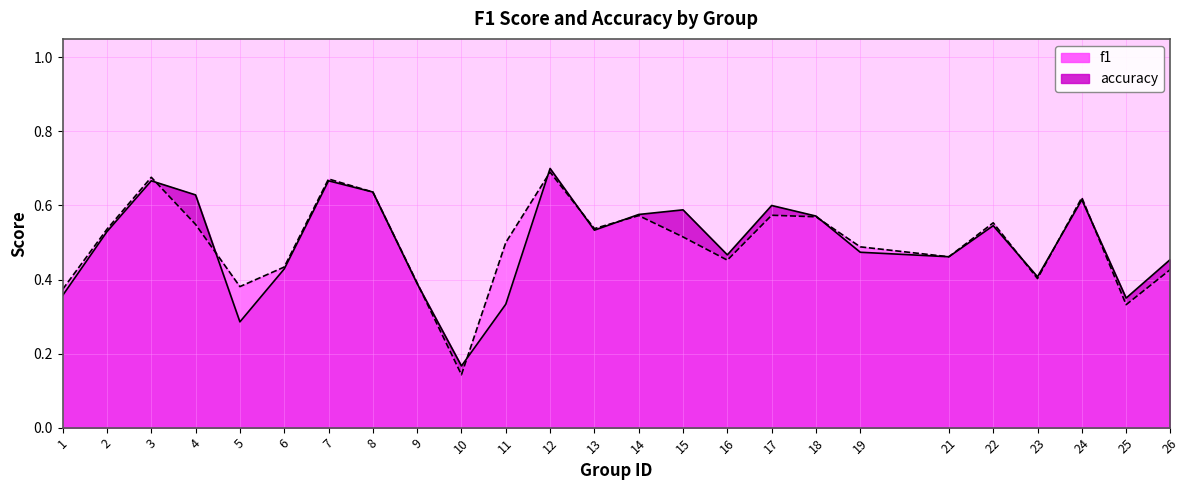

Which series ends up on top after the final intersection of f1 and accuracy?

accuracy